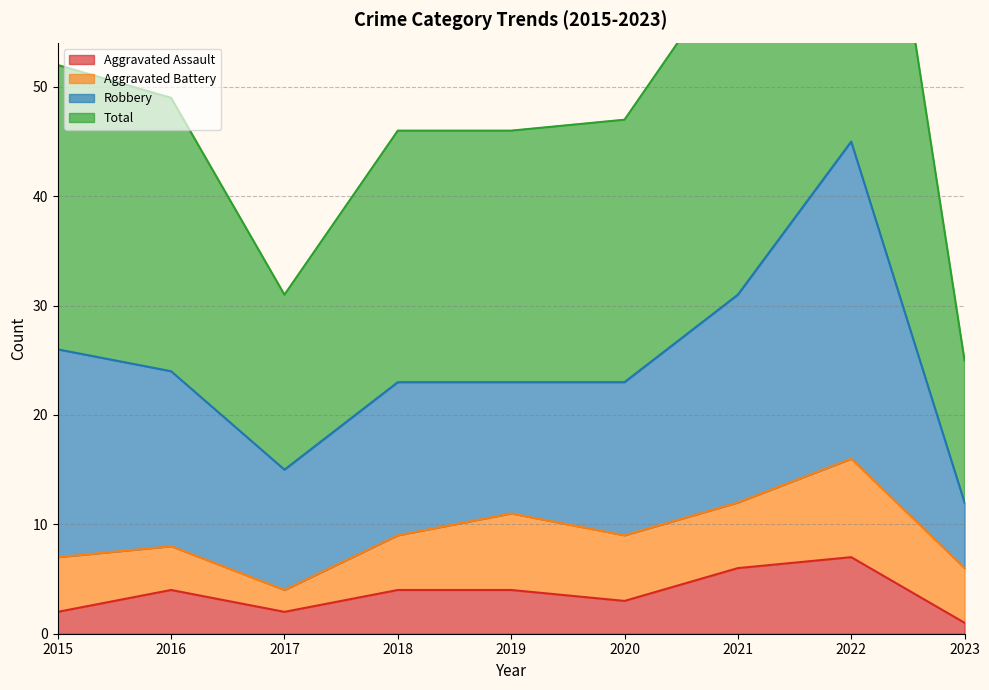

True or false: Aggravated Assault has a value of 4 at 2018.

True